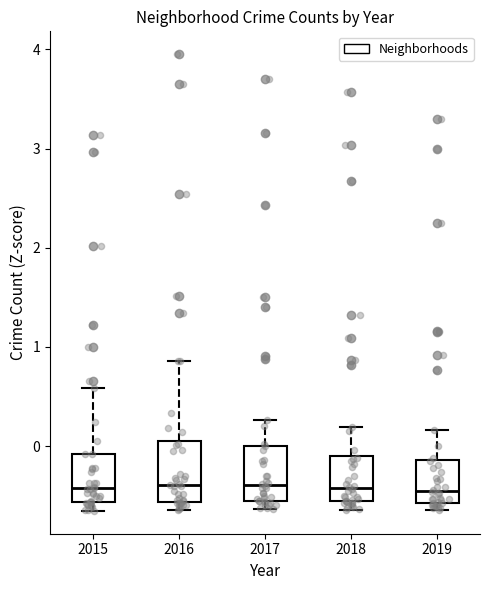

Reading left to right, transcribe this box plot: for each box, give where its median line is, the range the box spans, and where its two whiskers end, as read against the y-axis. The values are not printed on the chart, so give them approximately, as read against the axis.

2015: median -0.4, box -0.6 to -0.1, whiskers -0.7 to 0.6
2016: median -0.4, box -0.6 to 0.0, whiskers -0.6 (just below the box's lower edge) to 0.9
2017: median -0.4, box -0.6 to 0.0, whiskers -0.6 (just below the box's lower edge) to 0.3
2018: median -0.4, box -0.6 to -0.1, whiskers -0.6 (just below the box's lower edge) to 0.2
2019: median -0.5, box -0.6 to -0.1, whiskers -0.6 (just below the box's lower edge) to 0.2